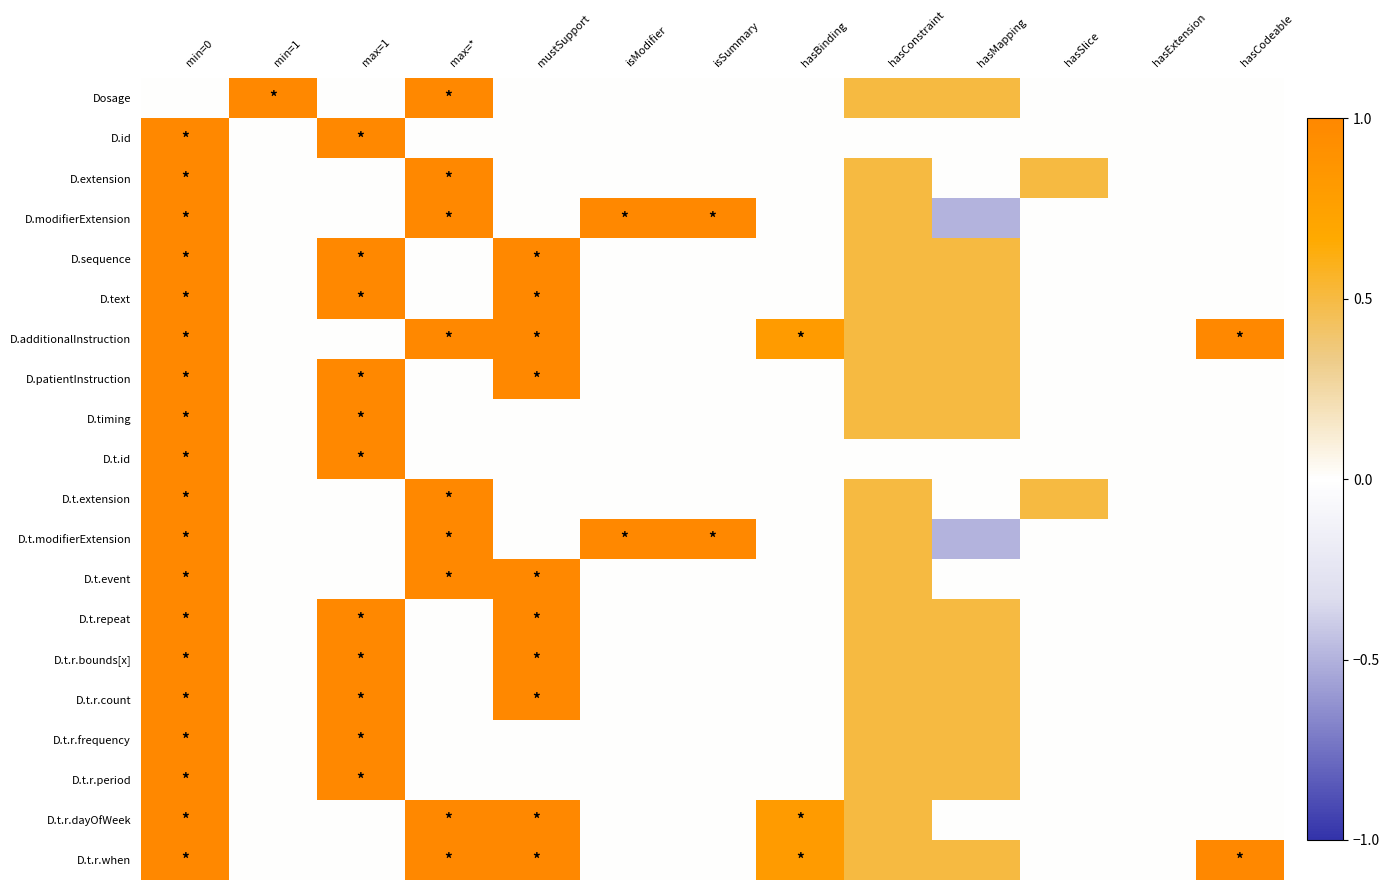

Which series has the widest spread of values?

D.modifierExtension